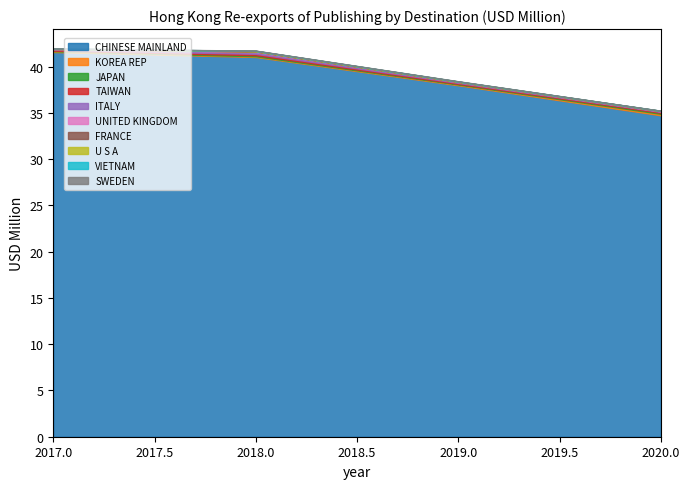

How many lines are shown in the chart?

10